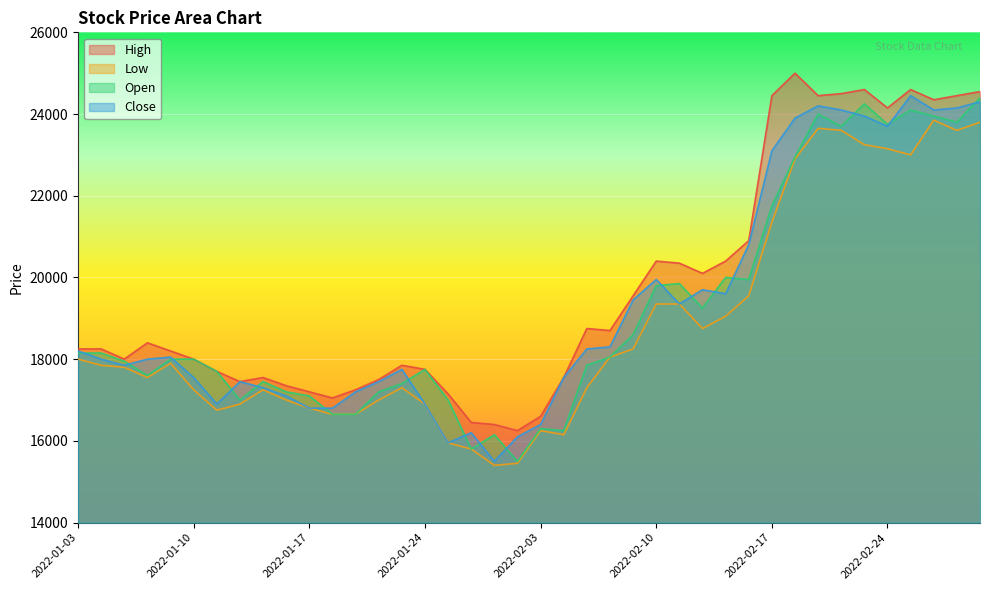

How many lines are shown in the chart?

4